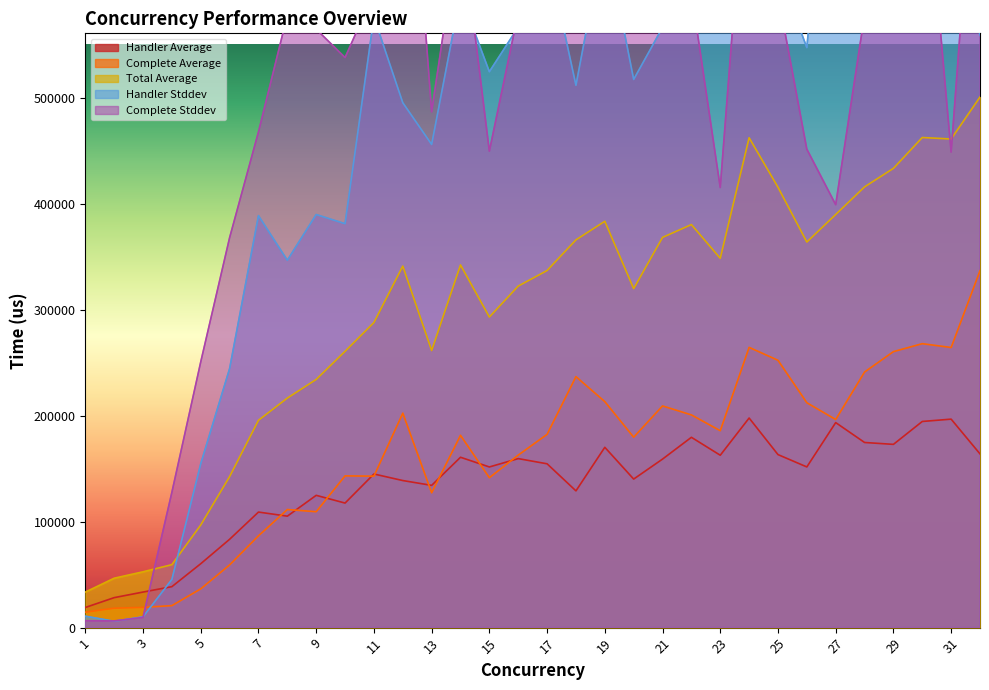

What is the greatest value displayed?

850796.0